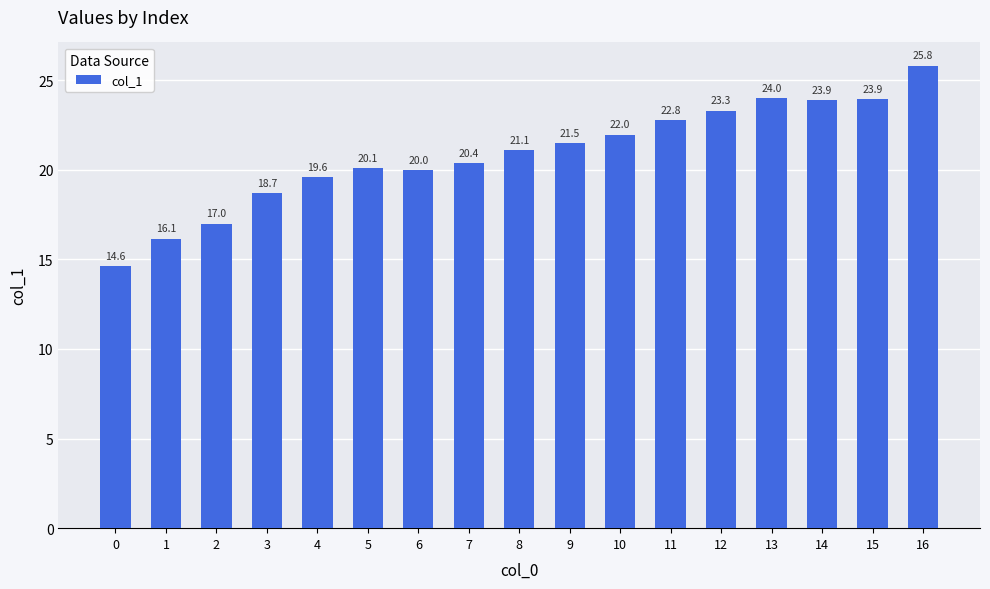

How many values are below 21?

8